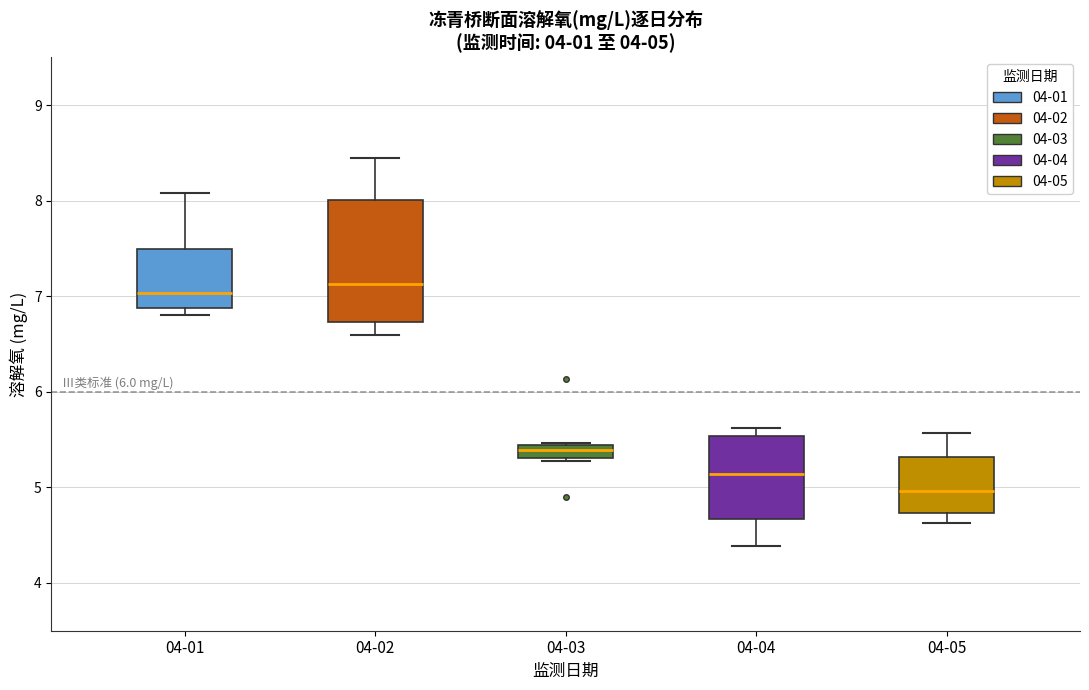

Which box is the tallest, from its lower edge to its upper edge?

04-02